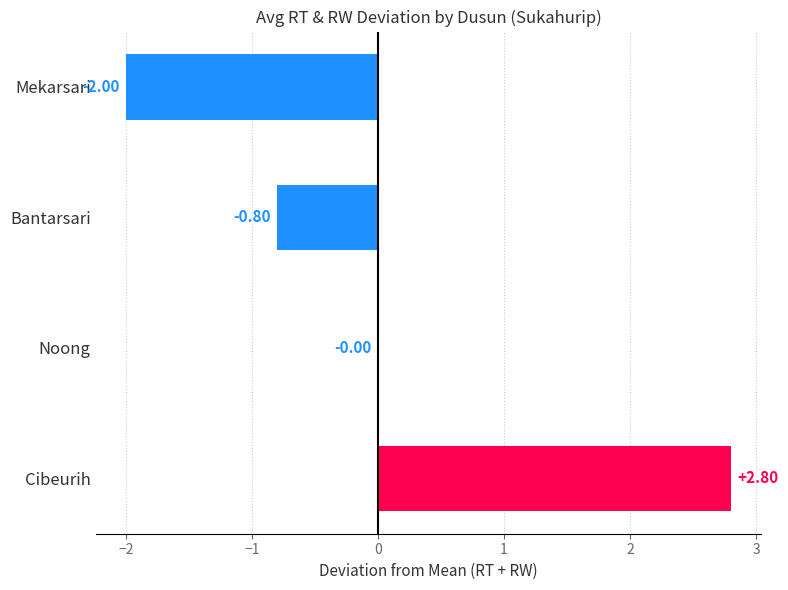

How many series are shown in this chart?

1